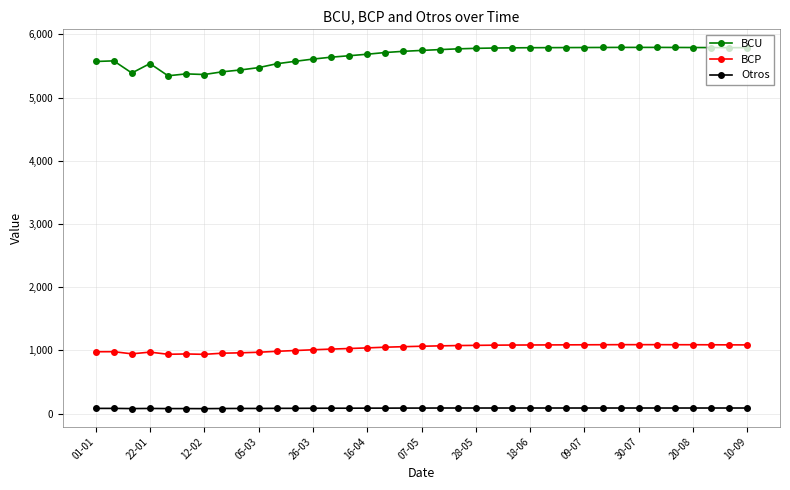

True or false: BCP has more than 2 points higher than both neighbors.

True